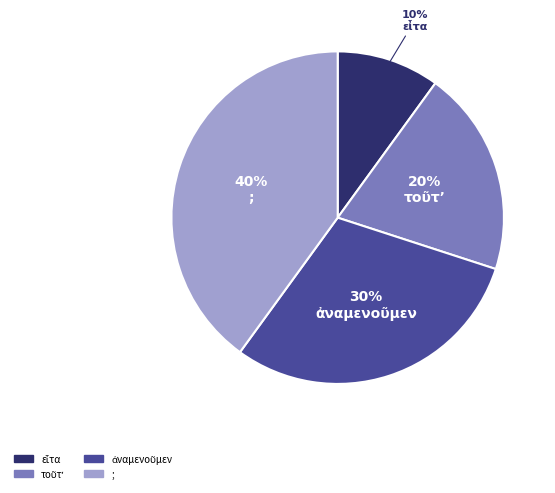

To the nearest percent, what is the average slice percentage?

25%